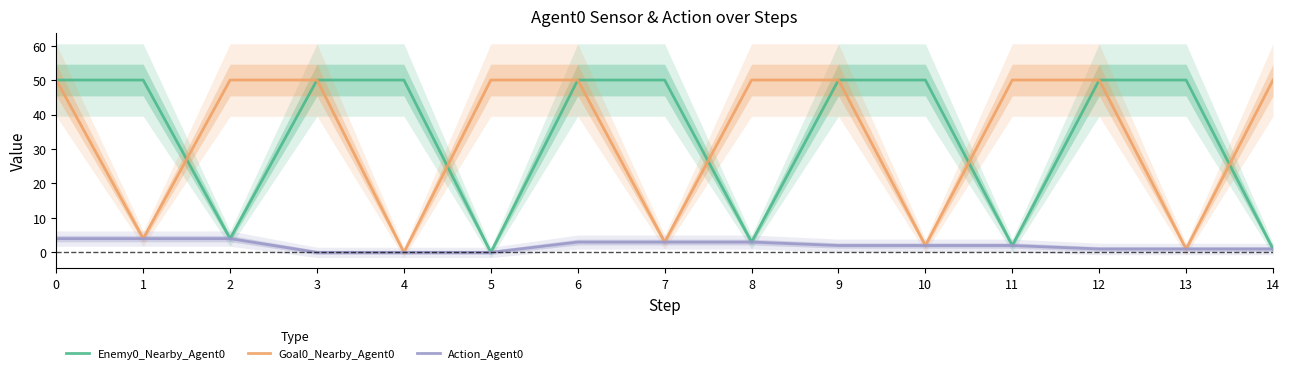

Which has a higher value, 4 or 13?

4